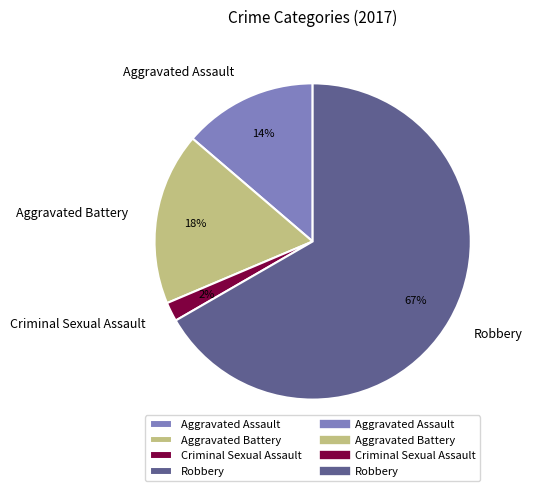

To the nearest percent, what percentage of the pie is Aggravated Assault?

14%